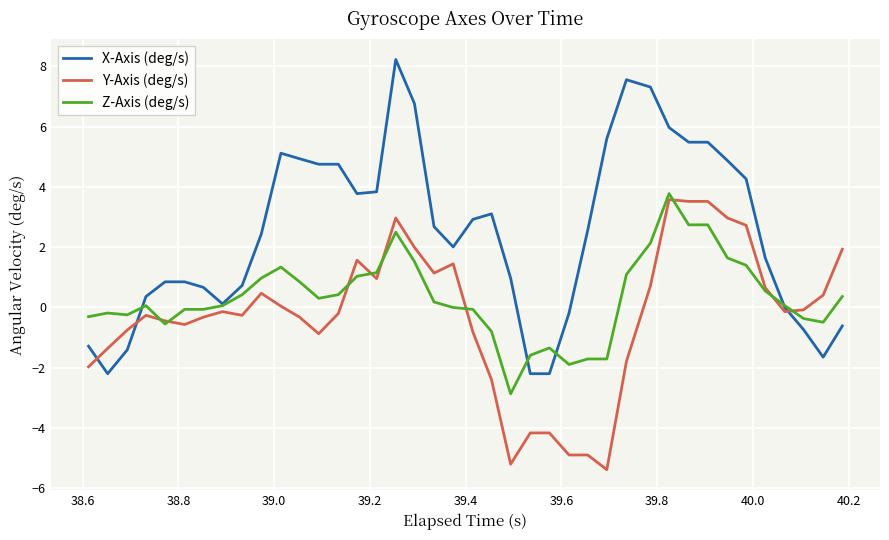

Rank the series by their average value, from lowest to highest.

Y-Axis (deg/s), Z-Axis (deg/s), X-Axis (deg/s)